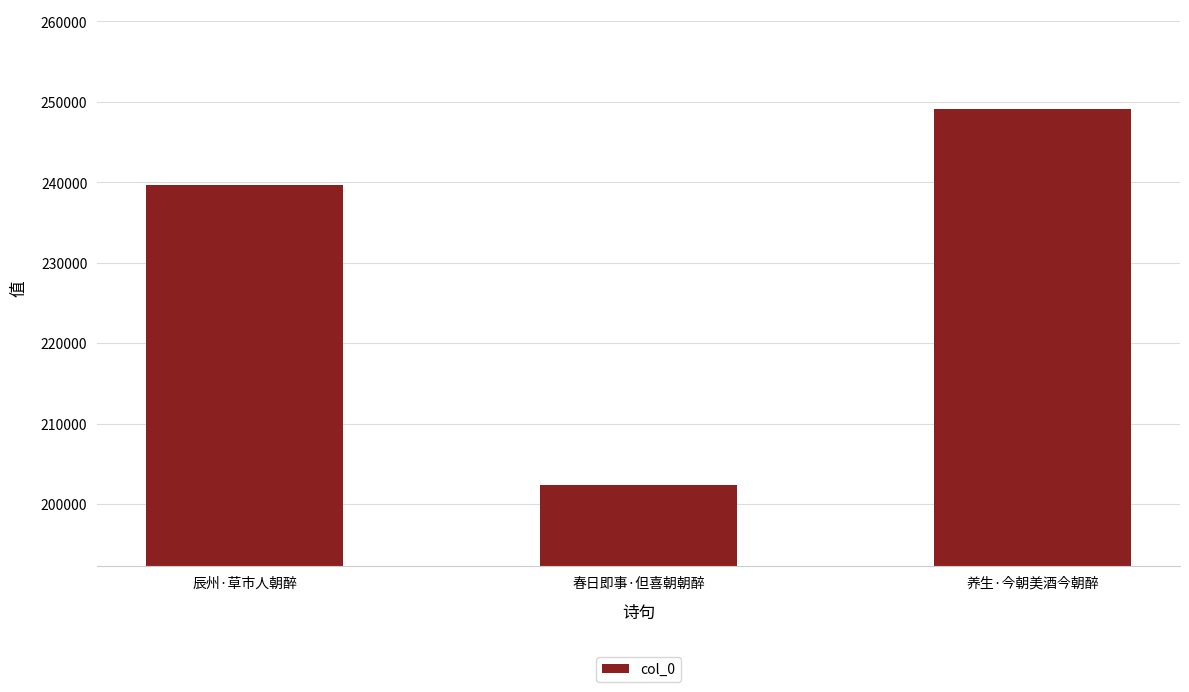

What is the difference between the maximum and minimum values?

46675